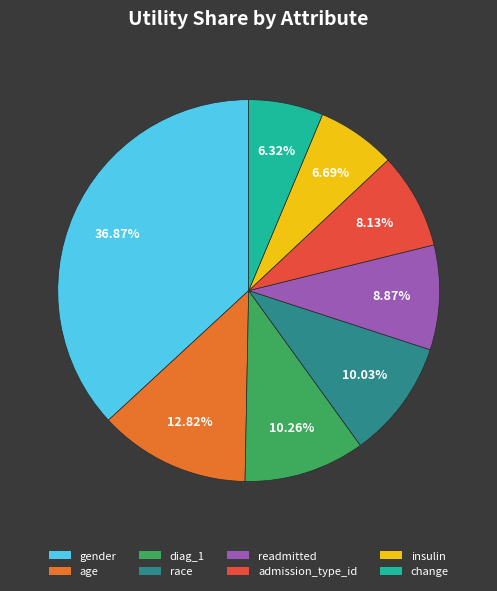

To the nearest percent, what portion does readmitted represent?

9%